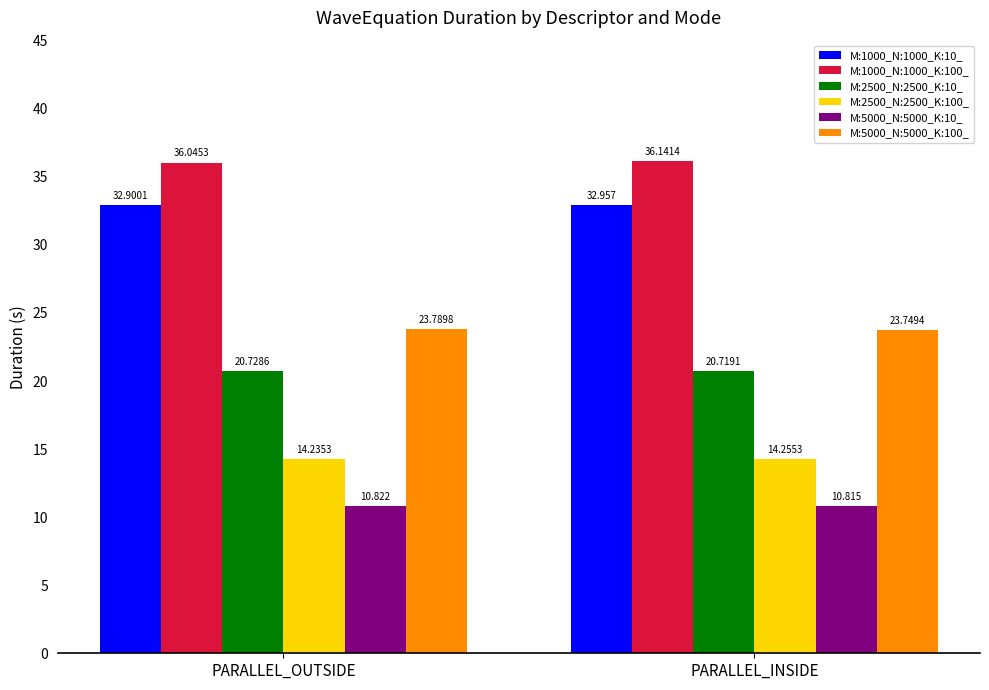

What position from the right is PARALLEL_OUTSIDE?

2